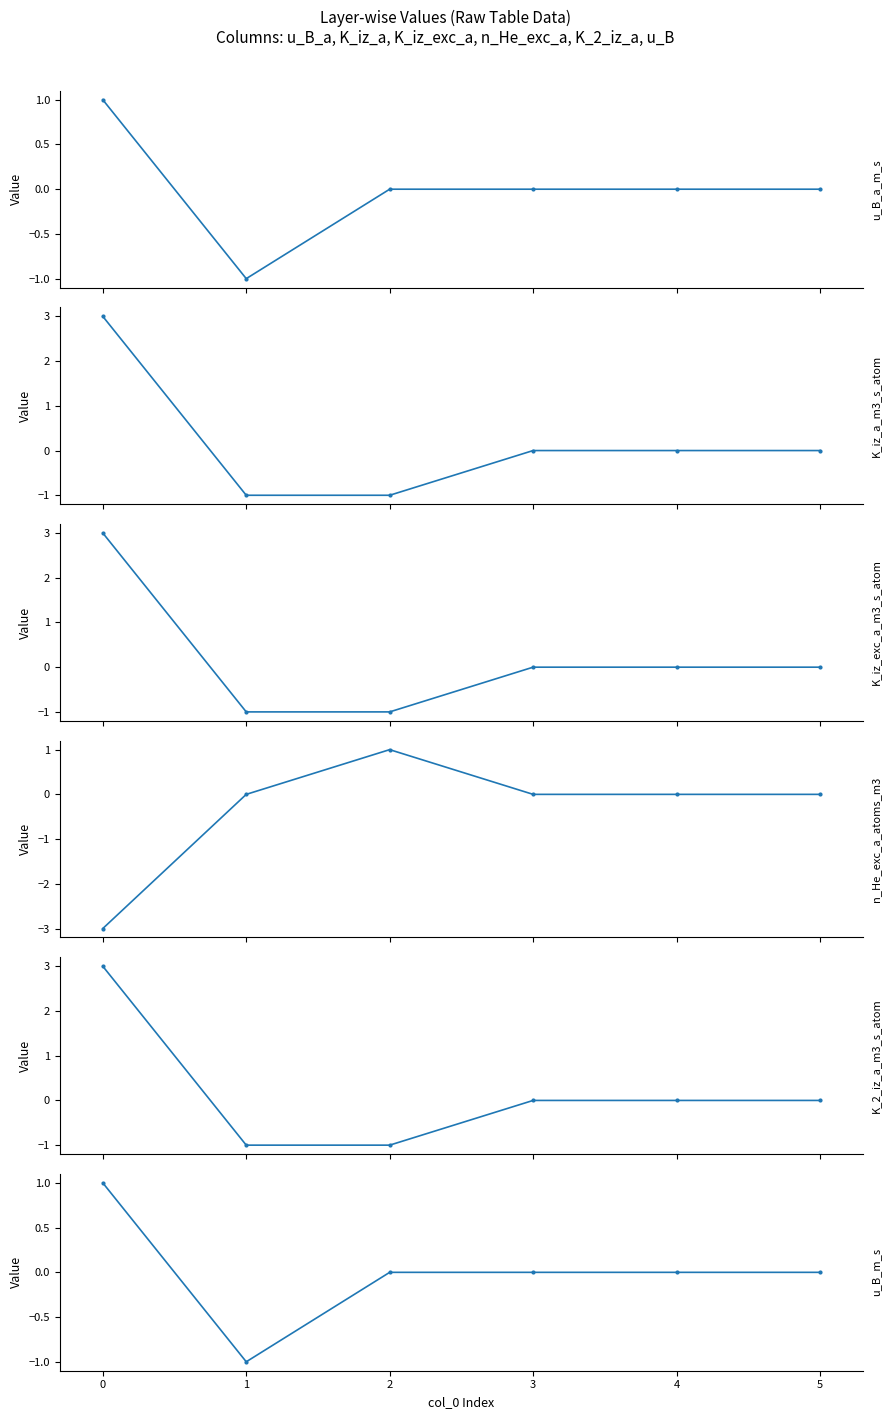

The value of K_iz_exc_a_m3_s_atom at 1 is 0. True or false?

False